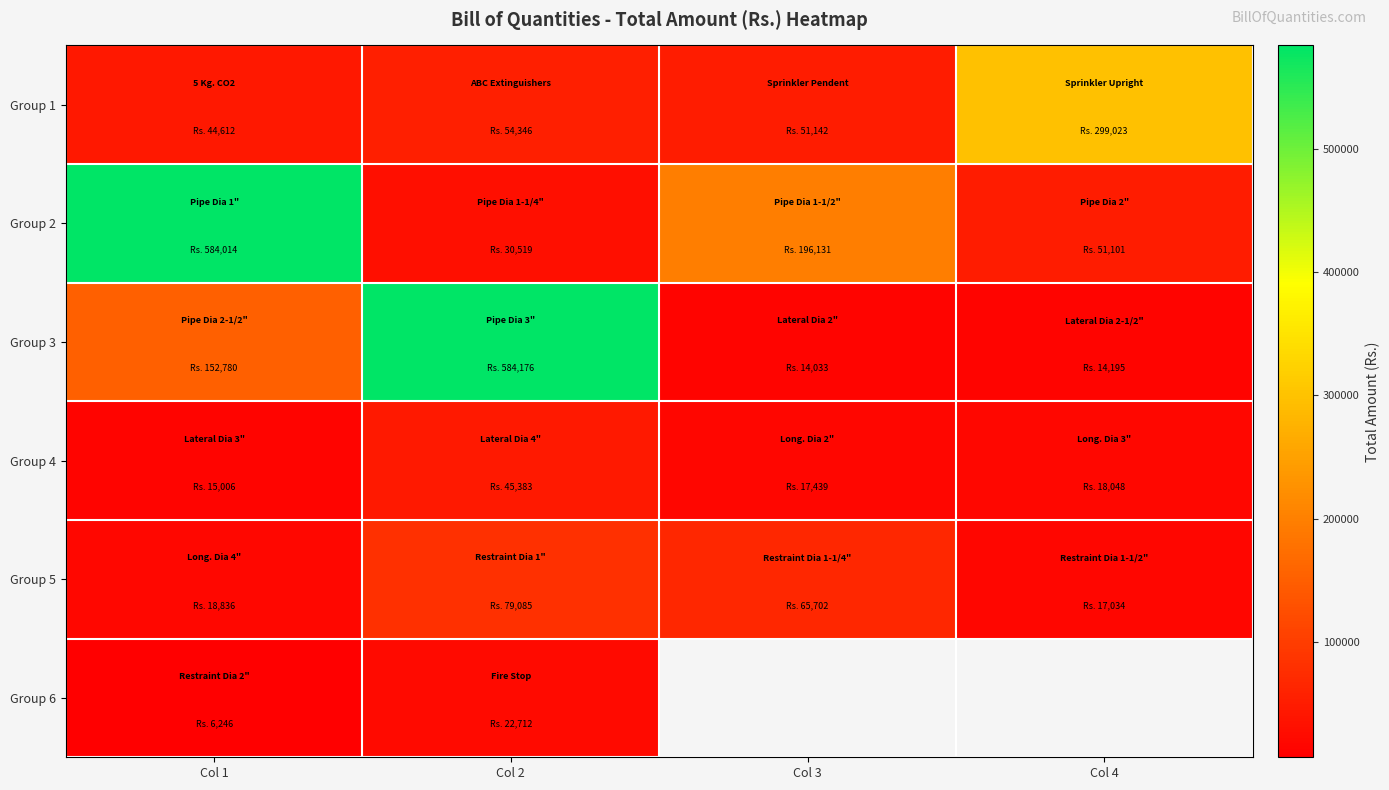

Which series has the widest spread of values?

Group 3